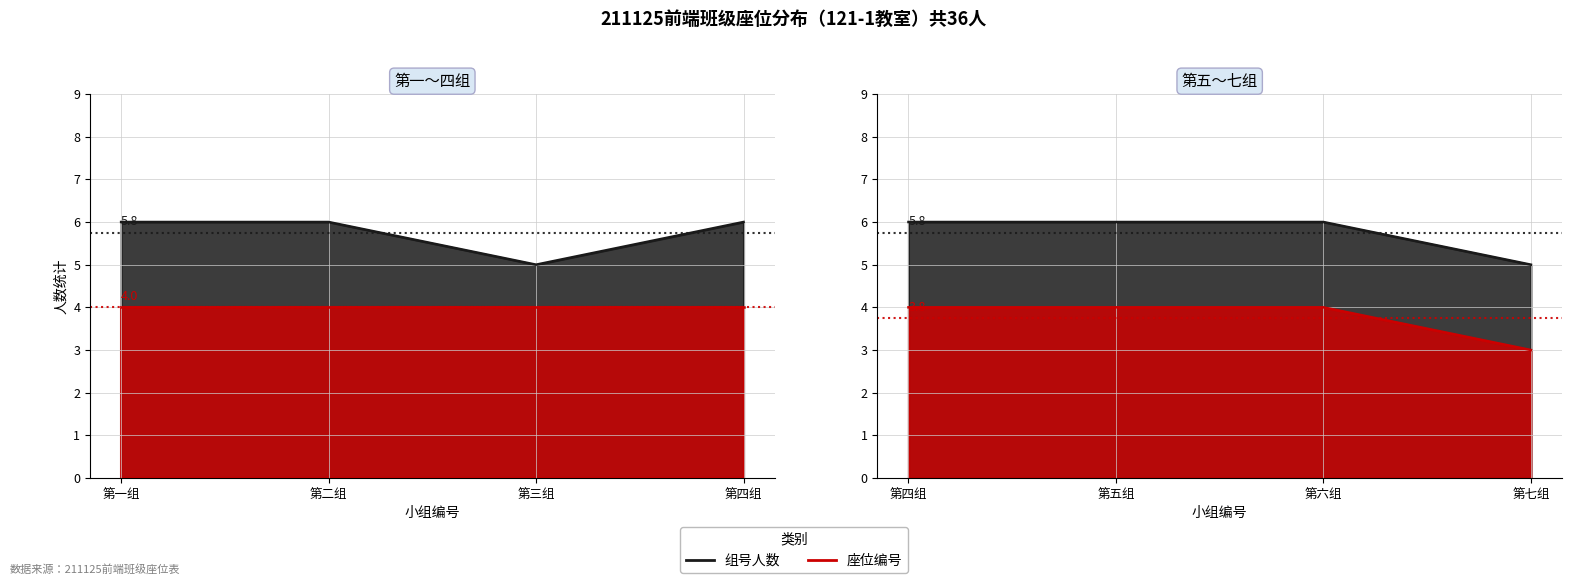

What is the sum of the 组号人数 values at 4 and 5?

12